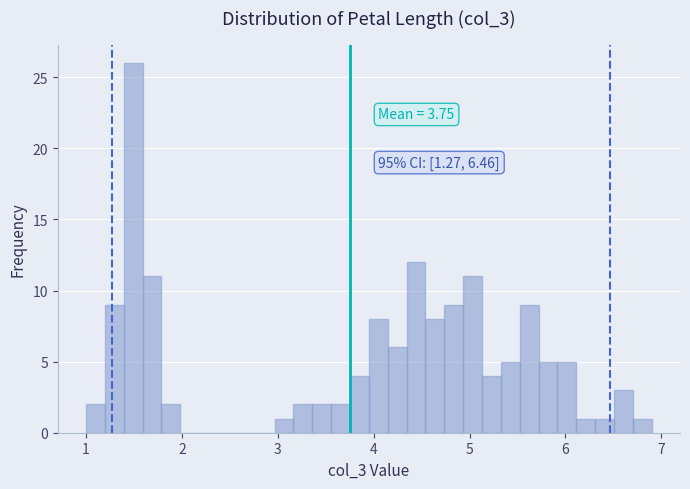

Read against the x-axis, roughly where is the centre of the tallest bar?

1.5